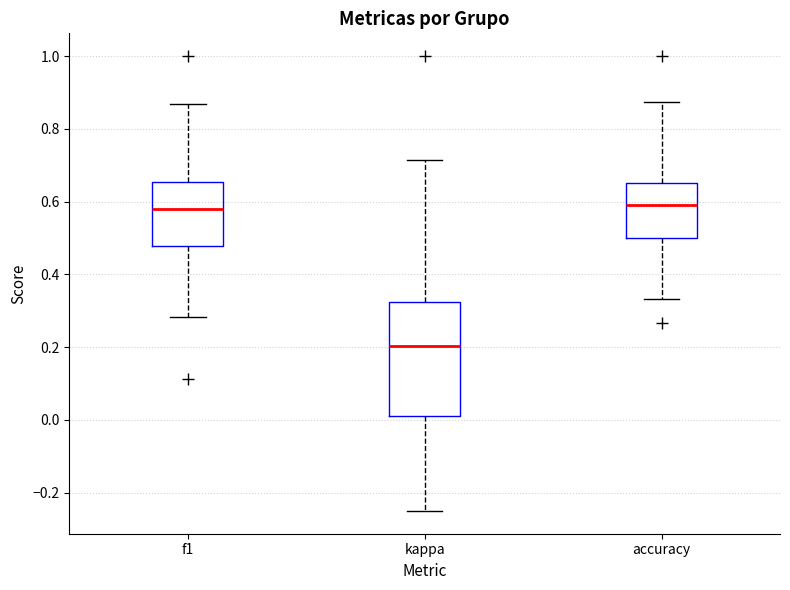

Reading left to right, read every box against the y-axis: the position of its median line, the range the box covers, and the ends of its whiskers. The values are not printed on the chart, so give them approximately, as read against the axis.

f1: median 0.58, box 0.48 to 0.66, whiskers 0.28 to 0.86
kappa: median 0.20, box 0.02 to 0.32, whiskers -0.24 to 0.72
accuracy: median 0.60, box 0.50 to 0.66, whiskers 0.34 to 0.88